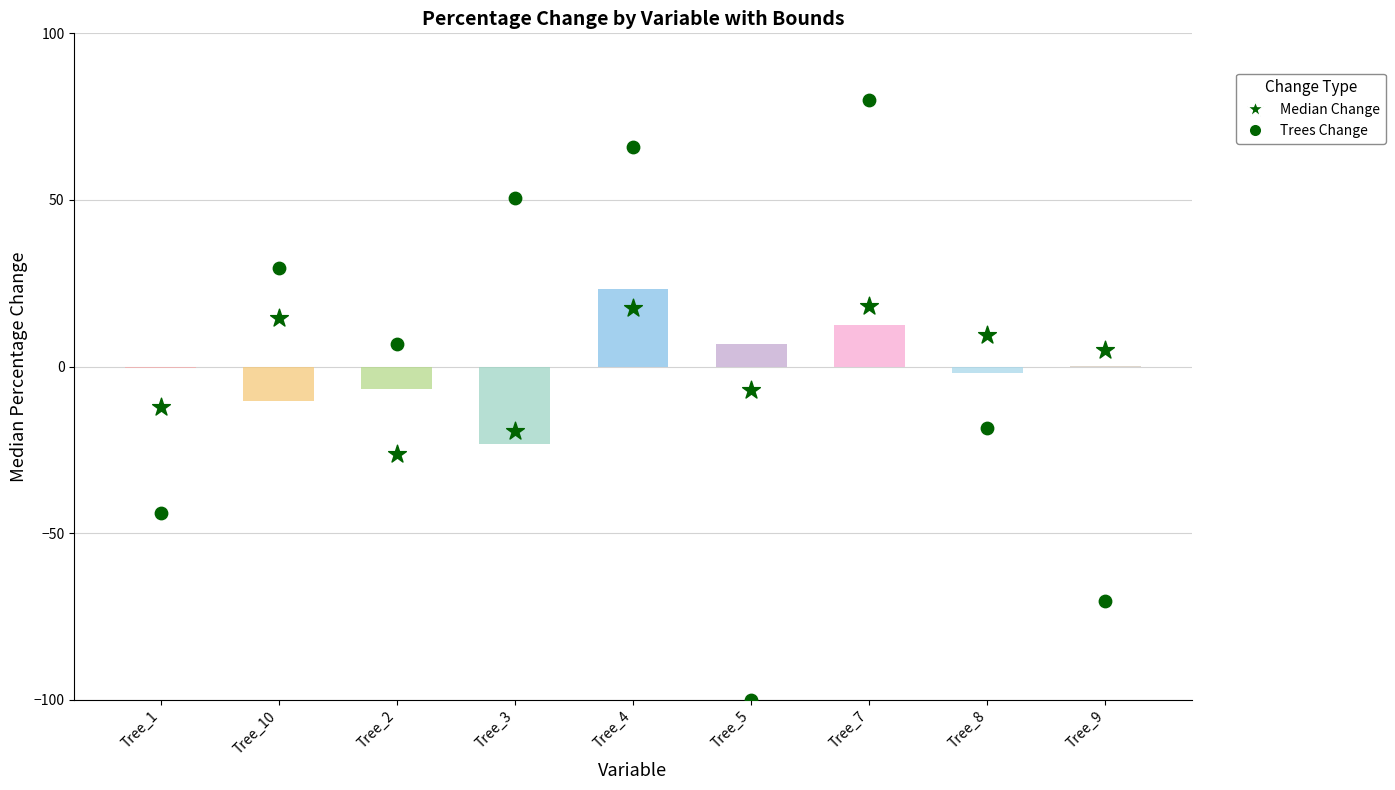

What is the total value across all series at Tree_2?

-19.4